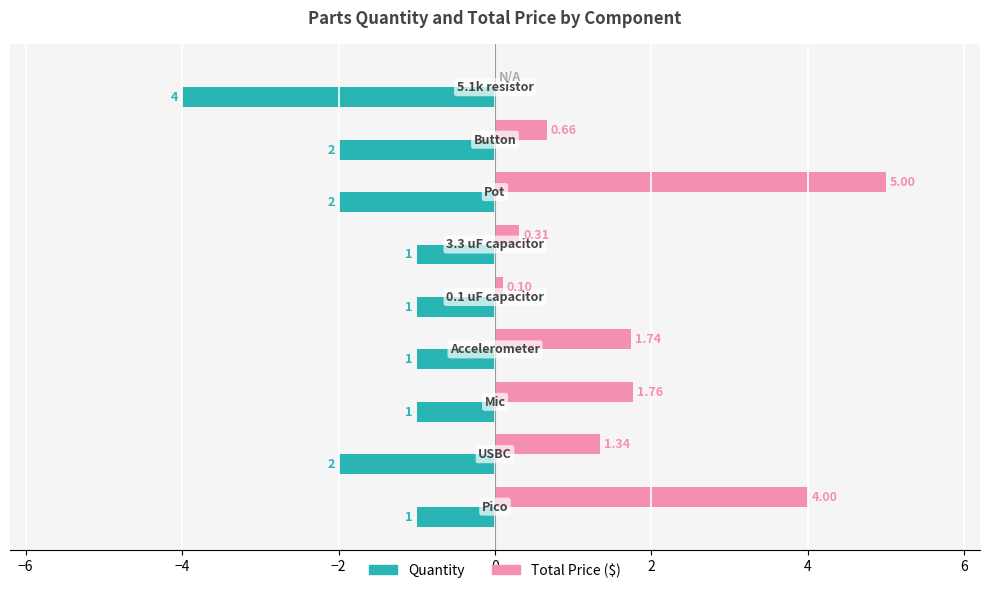

What is the sum of all Quantity values?

-15.0